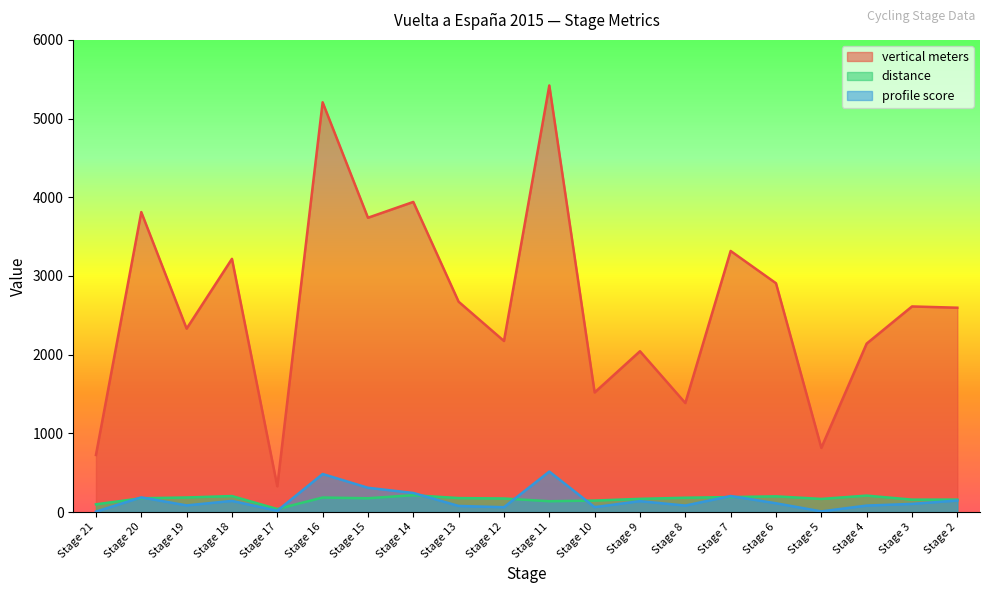

Rank the series at Stage 16 from highest to lowest value.

vertical meters, profile score, distance